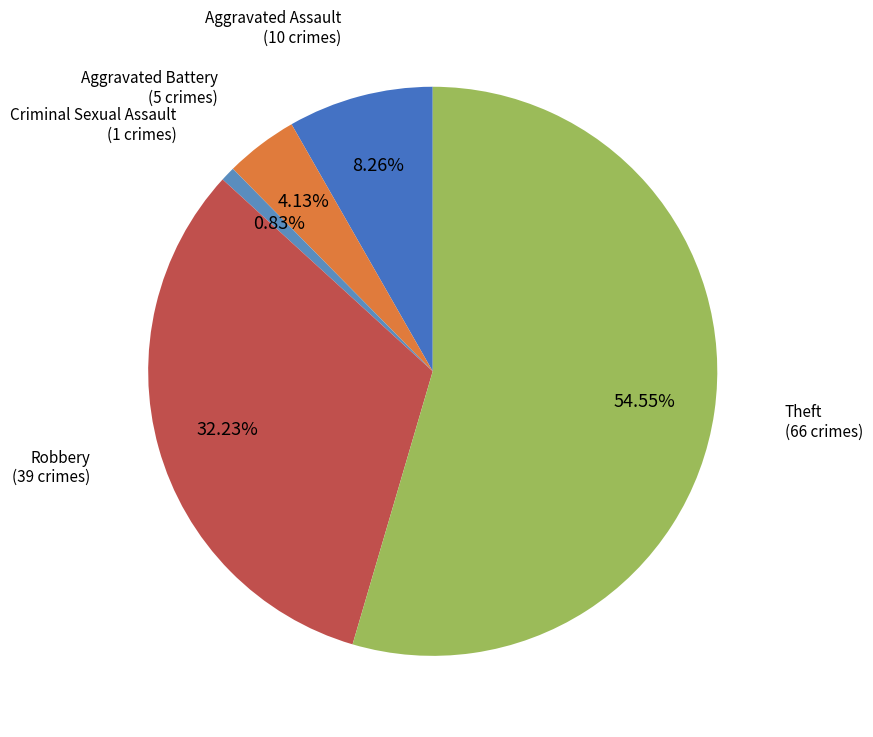

To the nearest percent, what is the combined percentage of Theft and Robbery?

87%